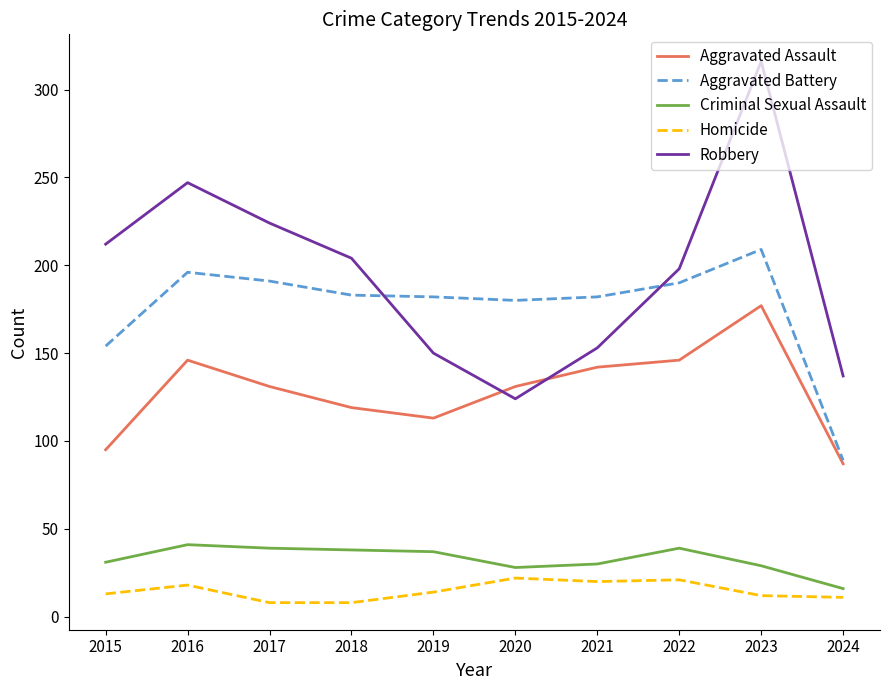

List the series in order of their peak value, lowest first.

Homicide, Criminal Sexual Assault, Aggravated Assault, Aggravated Battery, Robbery